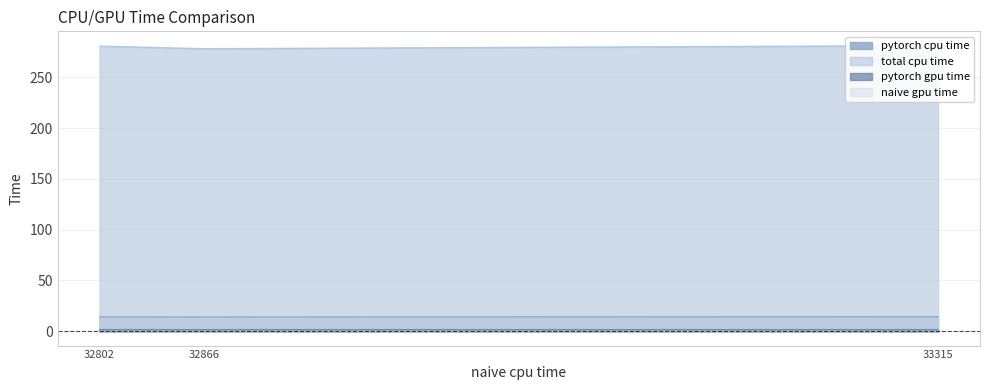

Does the chart have visible grid lines?

Yes